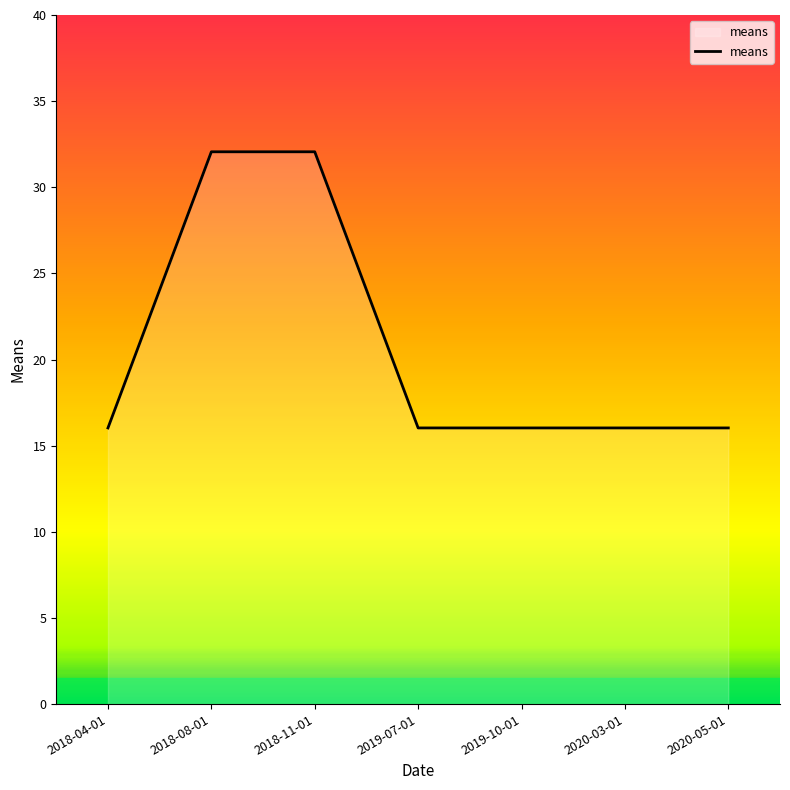

Does the chart have visible grid lines?

No